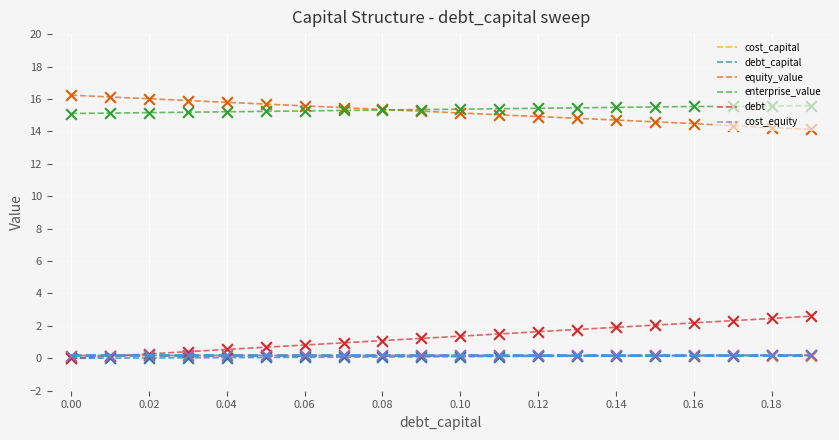

What are all the series names shown in the legend?

cost_capital, debt_capital, equity_value, enterprise_value, debt, cost_equity